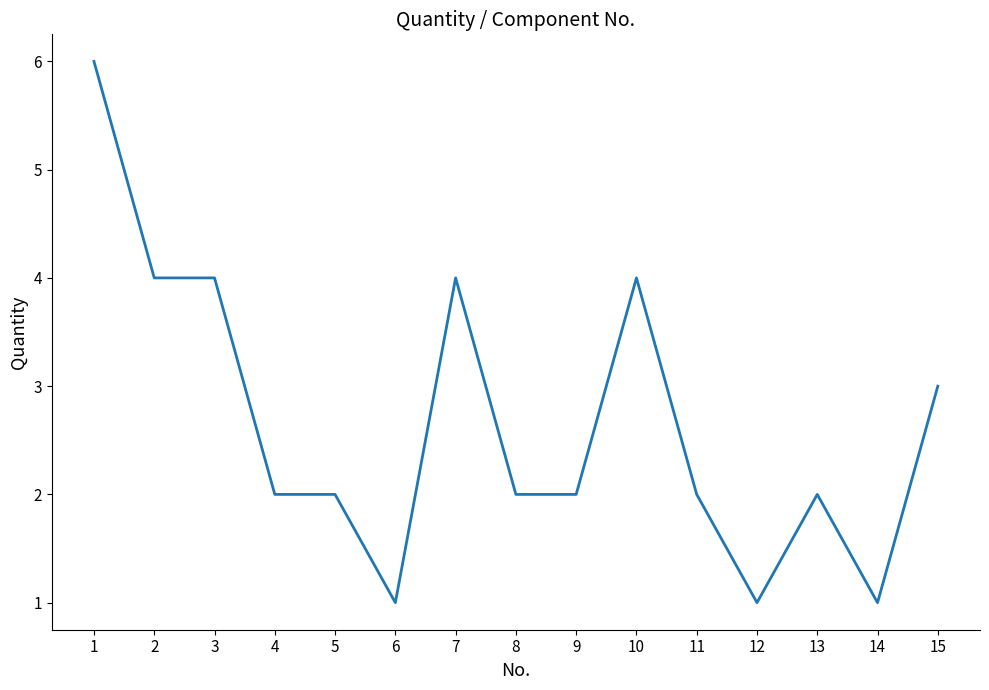

What is the change in value from 1 to 6?

-5